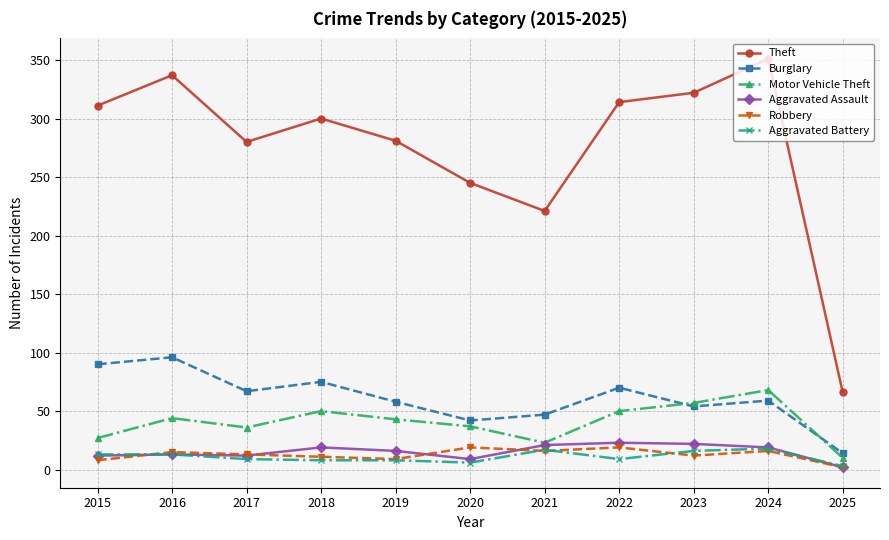

What is the smallest value displayed?

2